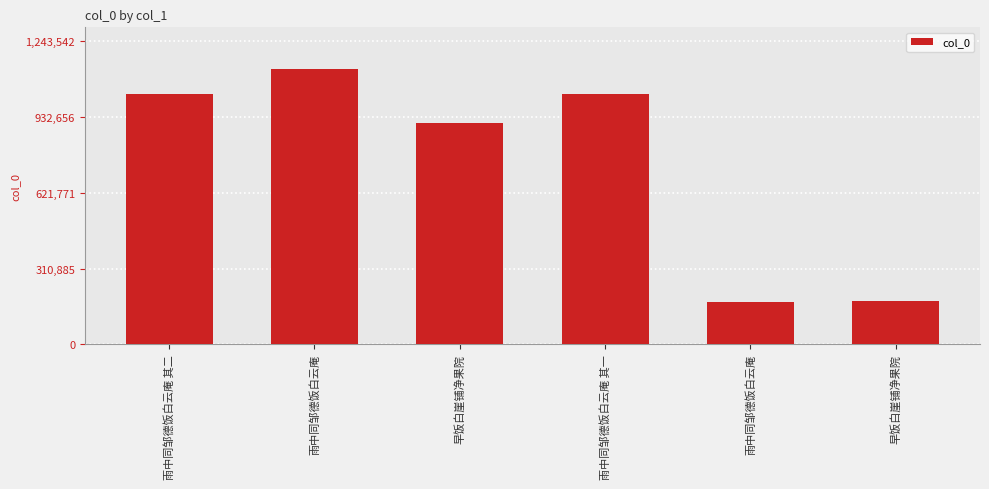

How many distinct data groups are displayed?

1